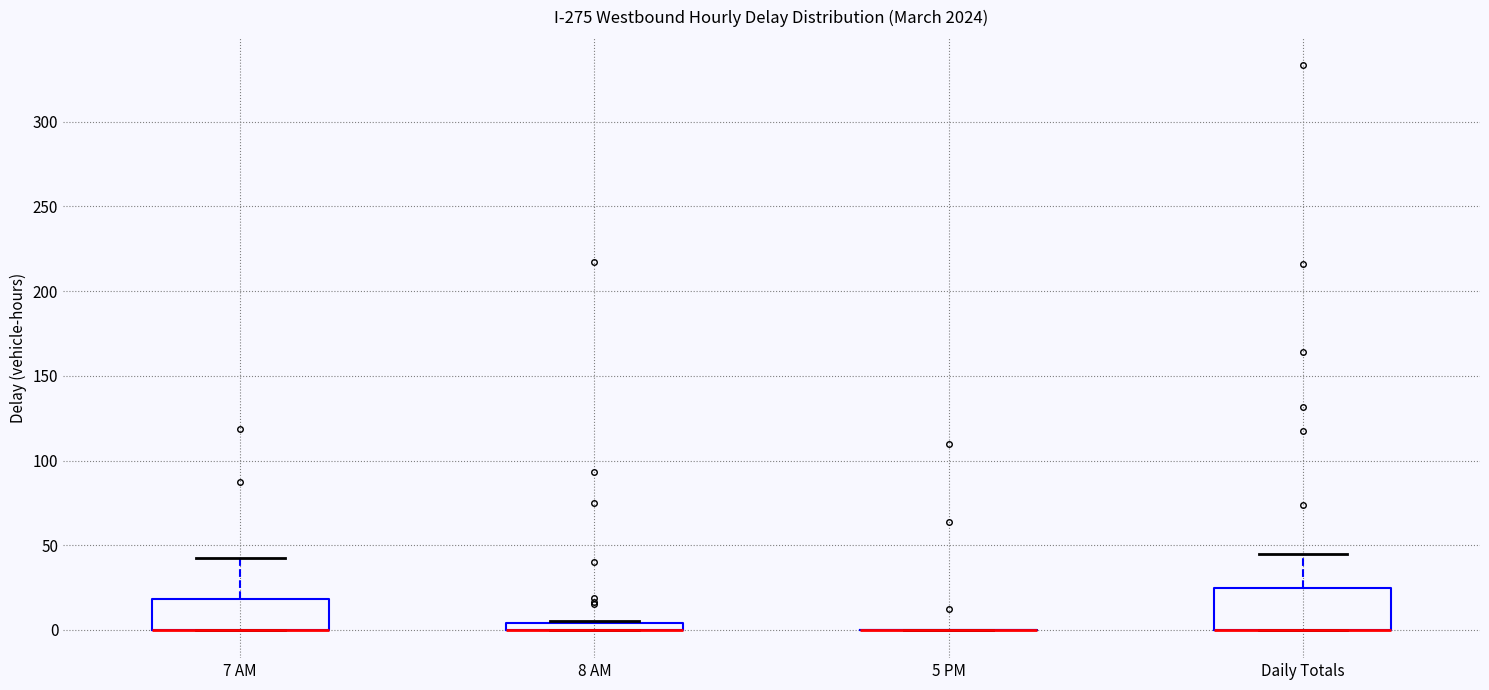

Comparing the boxes themselves (not the whiskers), which one is the tallest?

Daily Totals